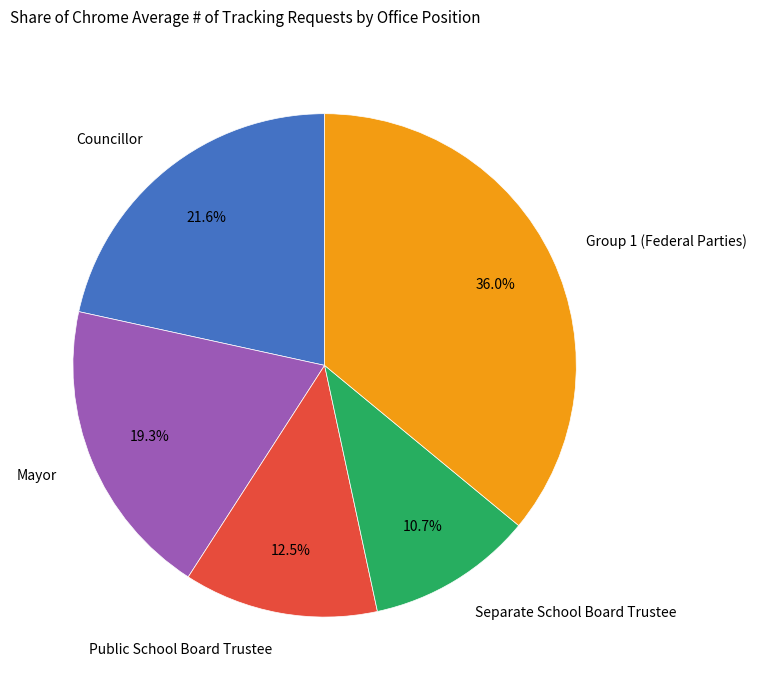

Which has a higher value, Public School Board Trustee or Group 1 (Federal Parties)?

Group 1 (Federal Parties)